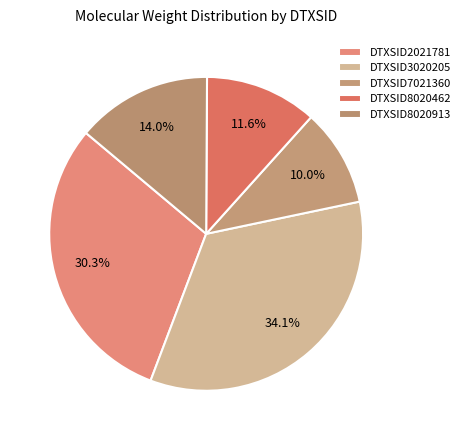

What is the smallest slice in the pie chart?

DTXSID7021360